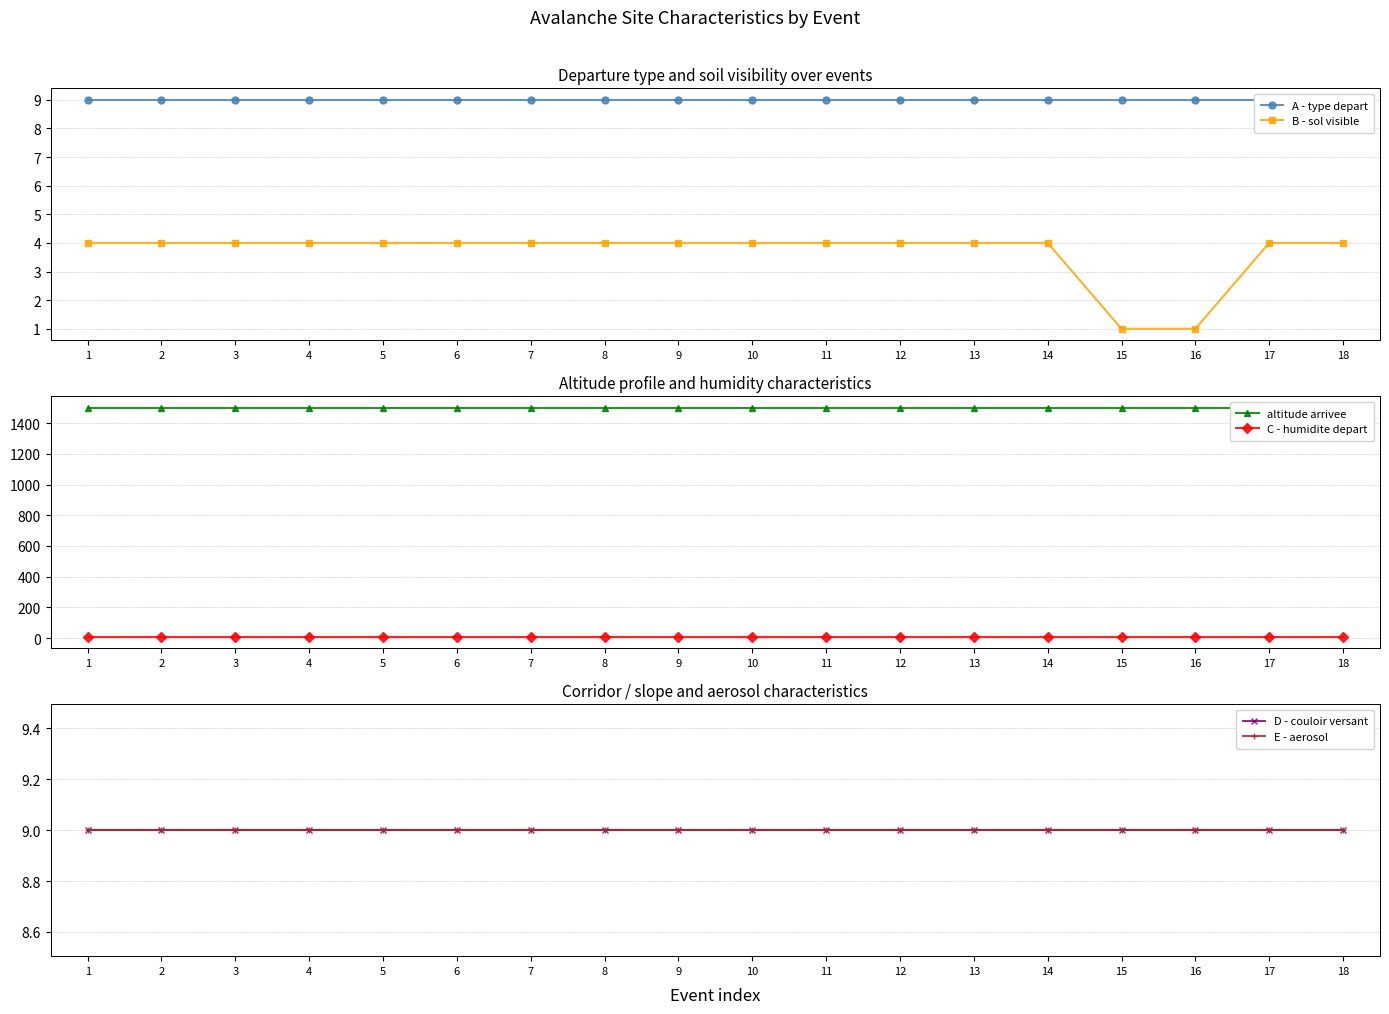

What are all the series names shown in the legend?

A - type depart, B - sol visible, altitude arrivee, C - humidite depart, D - couloir versant, E - aerosol